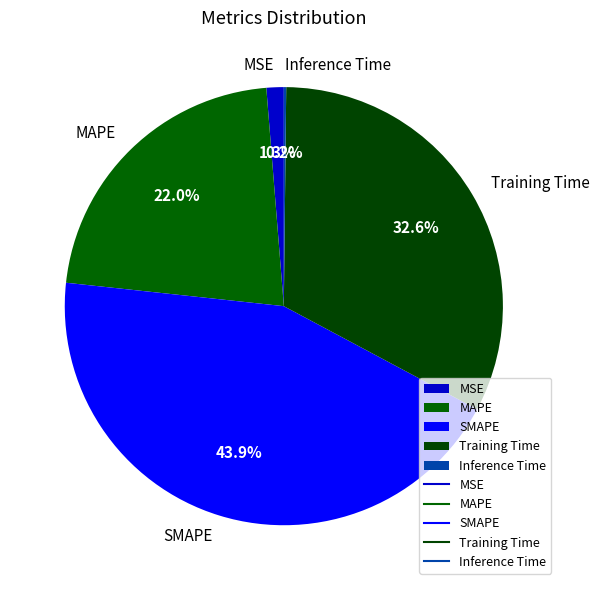

Which category has the biggest portion of the pie?

SMAPE